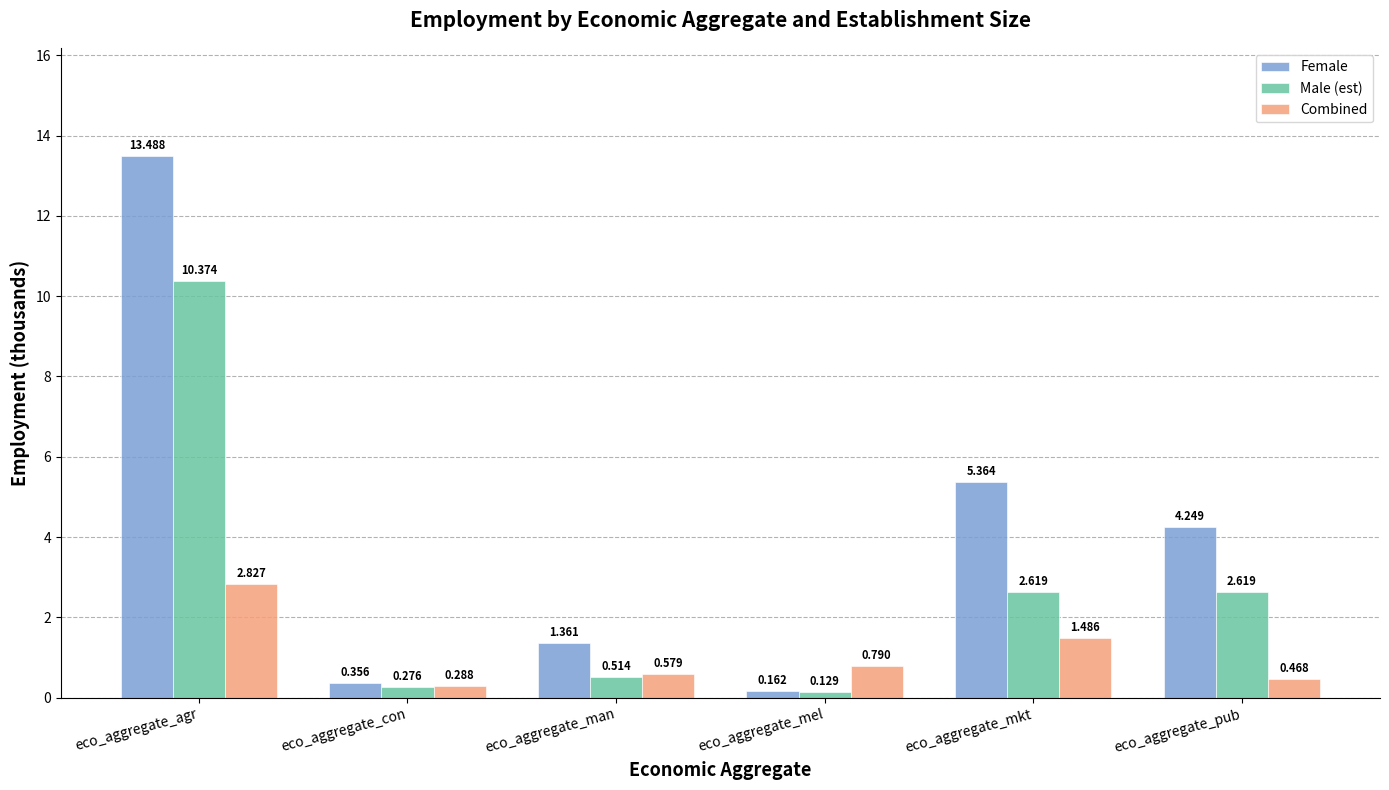

At which category is the sum across all series the highest?

eco_aggregate_agr